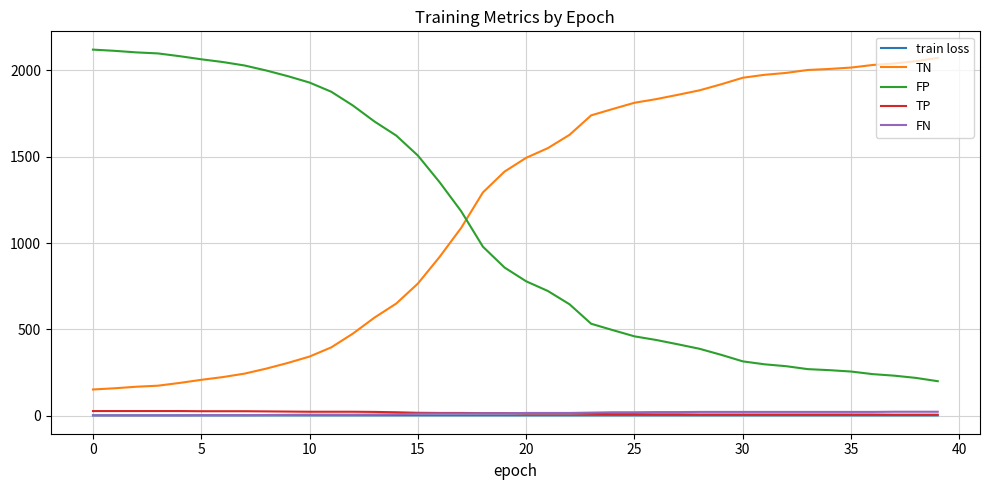

Which series has the largest total across all categories?

TN